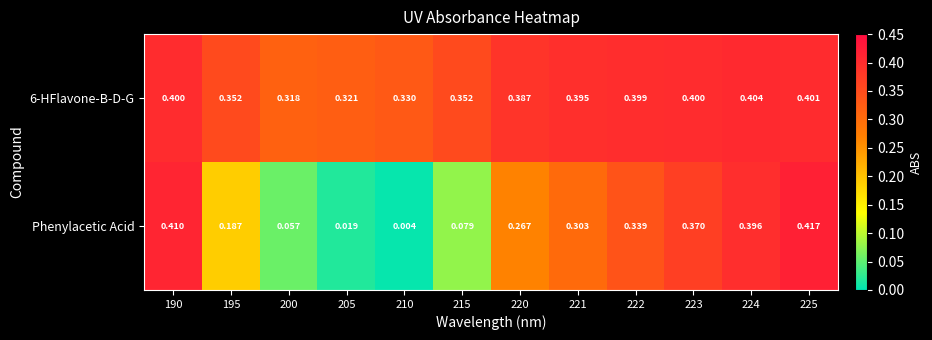

Is the value of Phenylacetic Acid at 221 greater than the value of 6-HFlavone-B-D-G at 195?

No